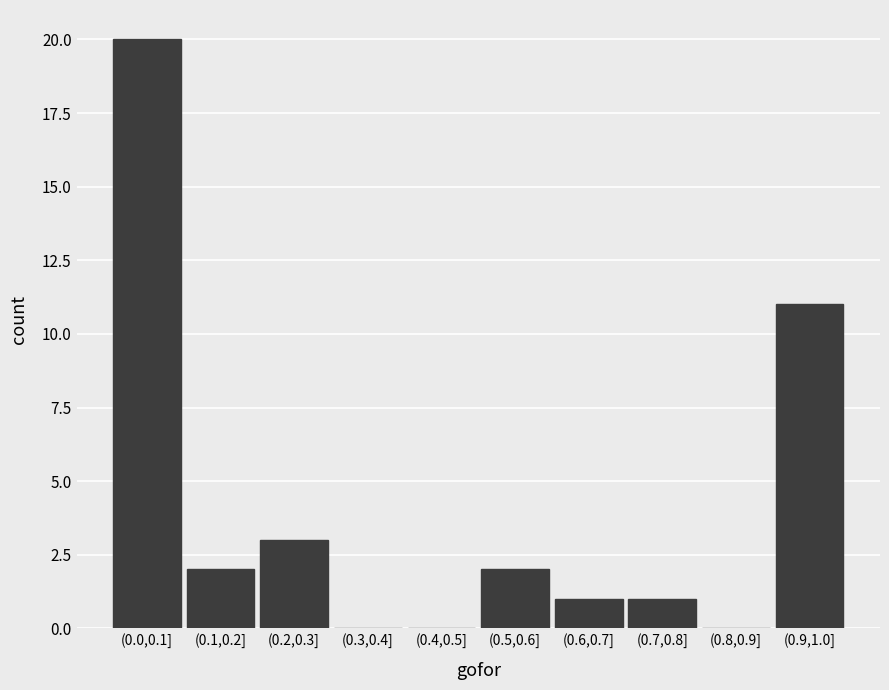

Reading left to right, extract all data points from this chart.

(0.0,0.1]=20	(0.1,0.2]=2	(0.2,0.3]=3	(0.3,0.4]=0	(0.4,0.5]=0	(0.5,0.6]=2	(0.6,0.7]=1	(0.7,0.8]=1	(0.8,0.9]=0	(0.9,1.0]=11